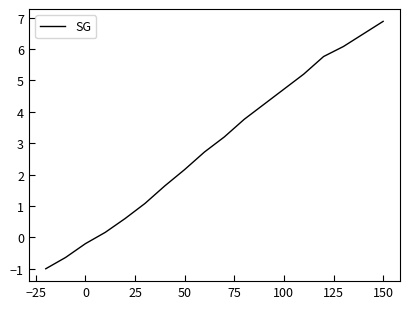

What is the greatest value displayed?

6.9